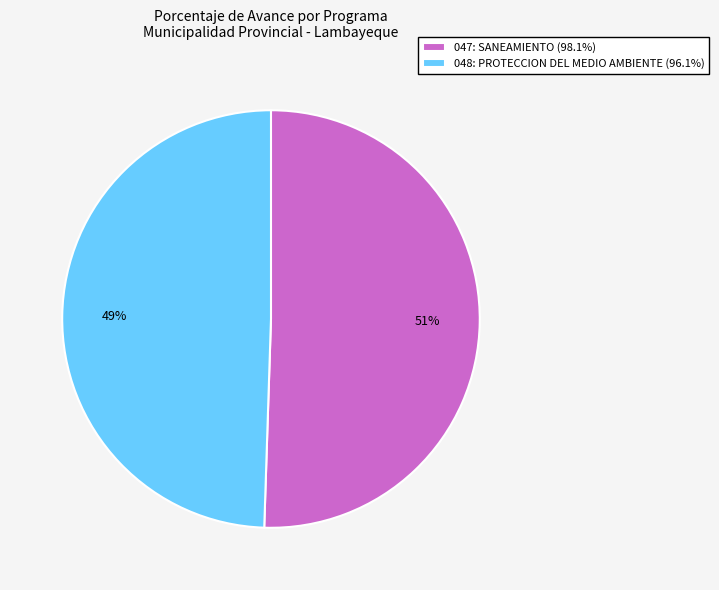

What is the ratio of the value at 047: SANEAMIENTO (98.1%) to the value at 048: PROTECCION DEL MEDIO AMBIENTE (96.1%)?

1.0